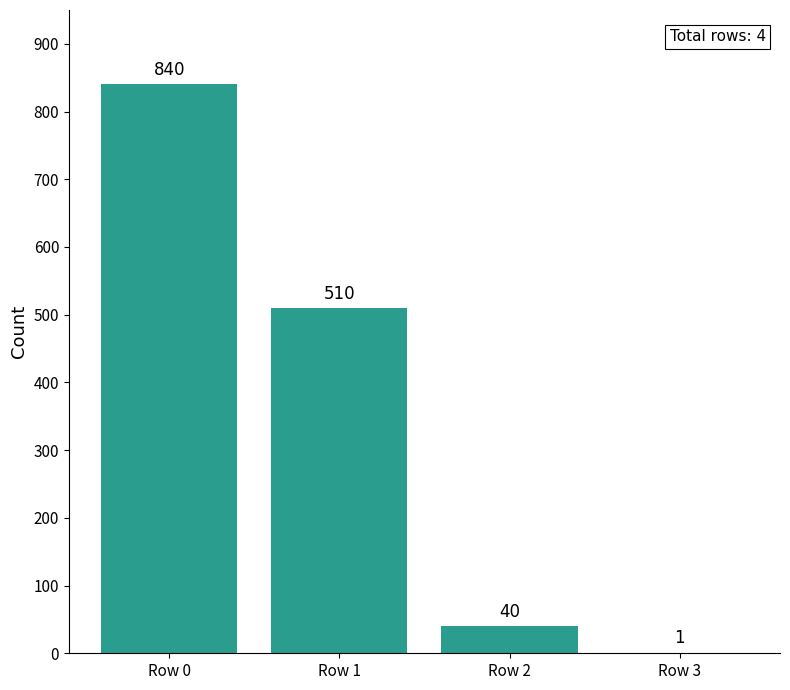

The chart shows a value of 510 at Row 1. True or false?

True